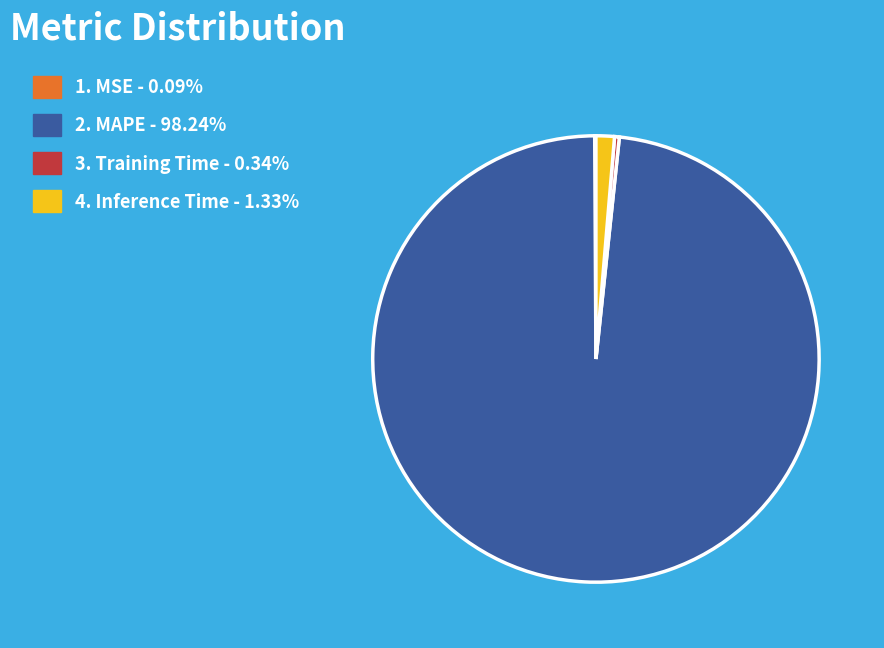

Does any single category account for the majority?

Yes